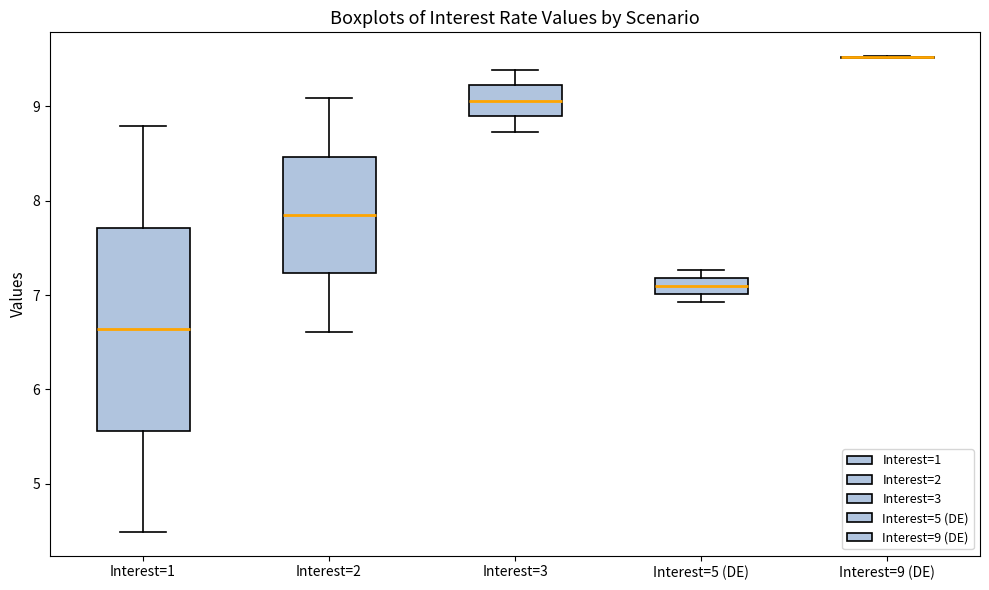

Which box is the tallest, from its lower edge to its upper edge?

Interest=1